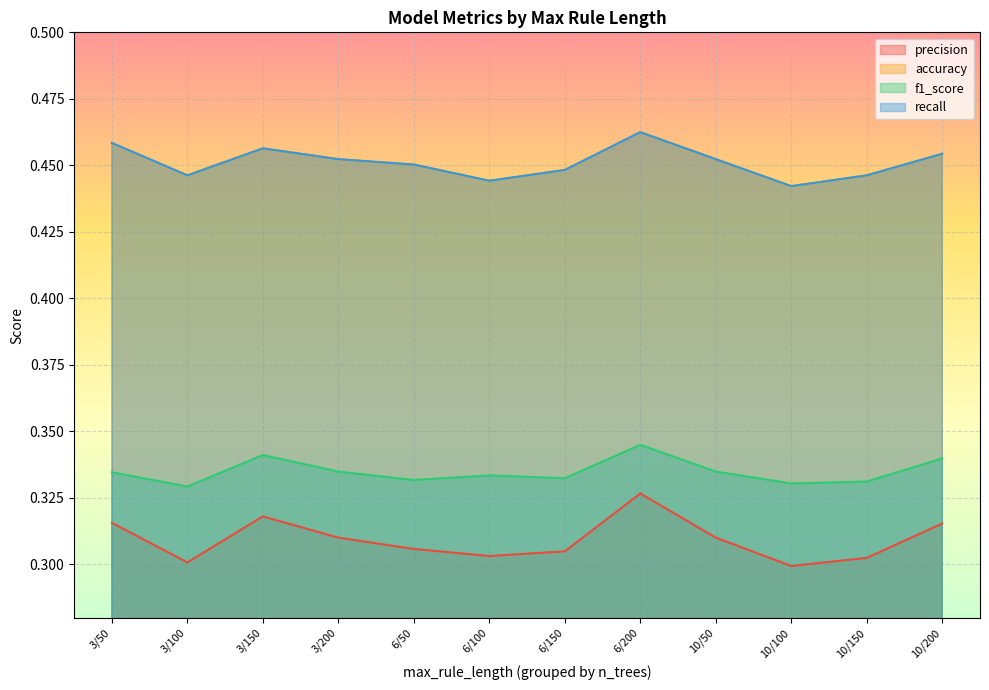

At which category does f1_score reach its first local valley?

3/100